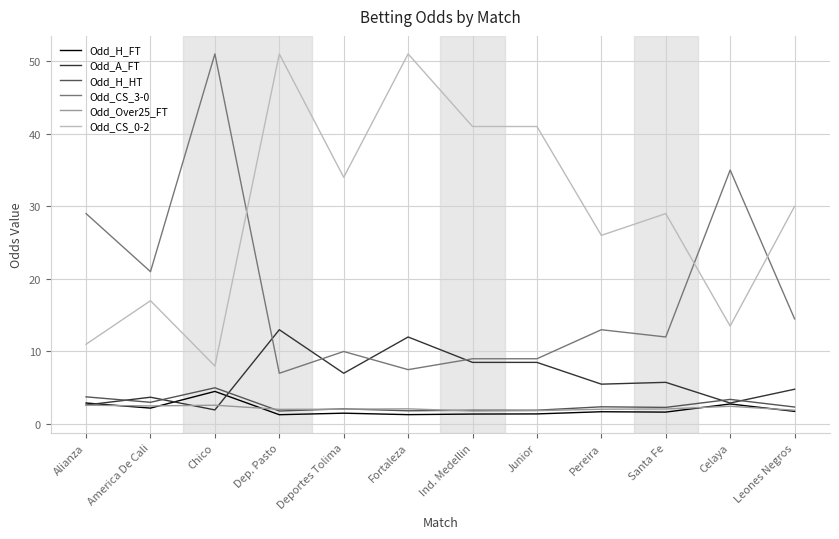

True or false: Odd_CS_3-0 and Odd_H_FT intersect in this chart.

False